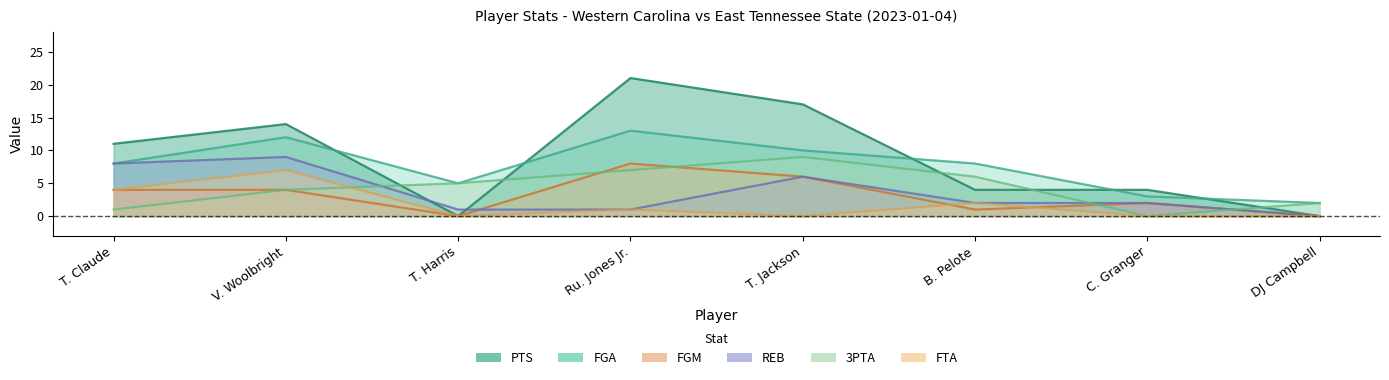

How many intersections are there between 3PTA and PTS?

5